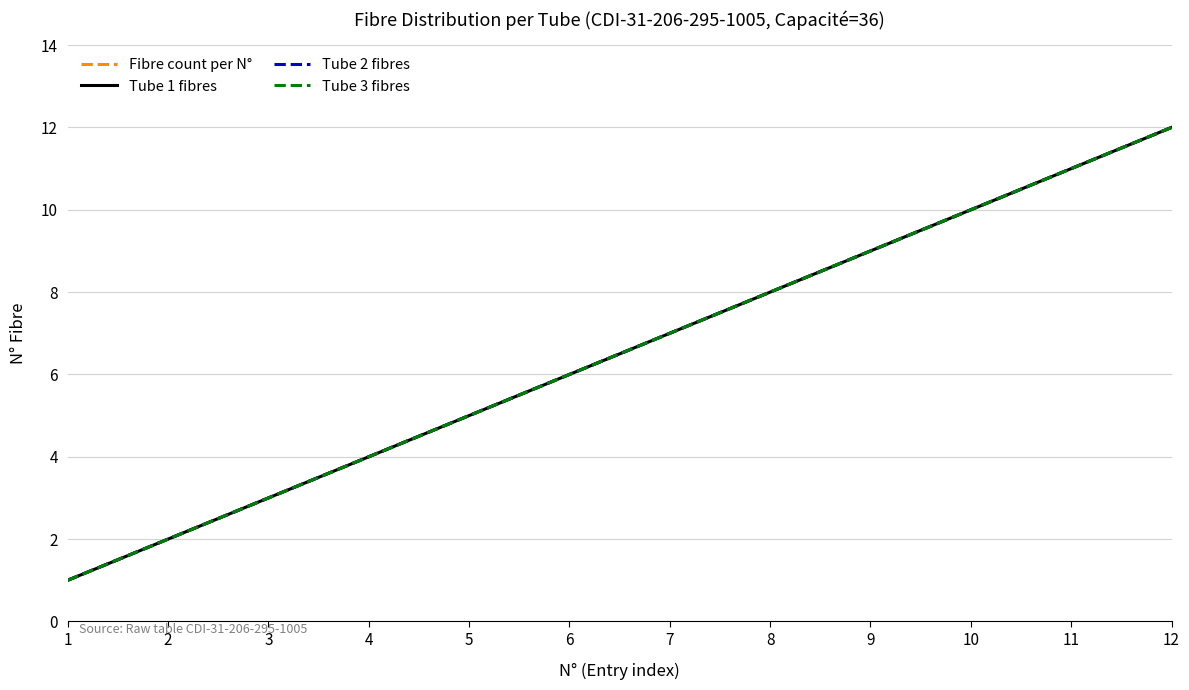

True or false: Tube 2 fibres and Fibre count per N° intersect in this chart.

False